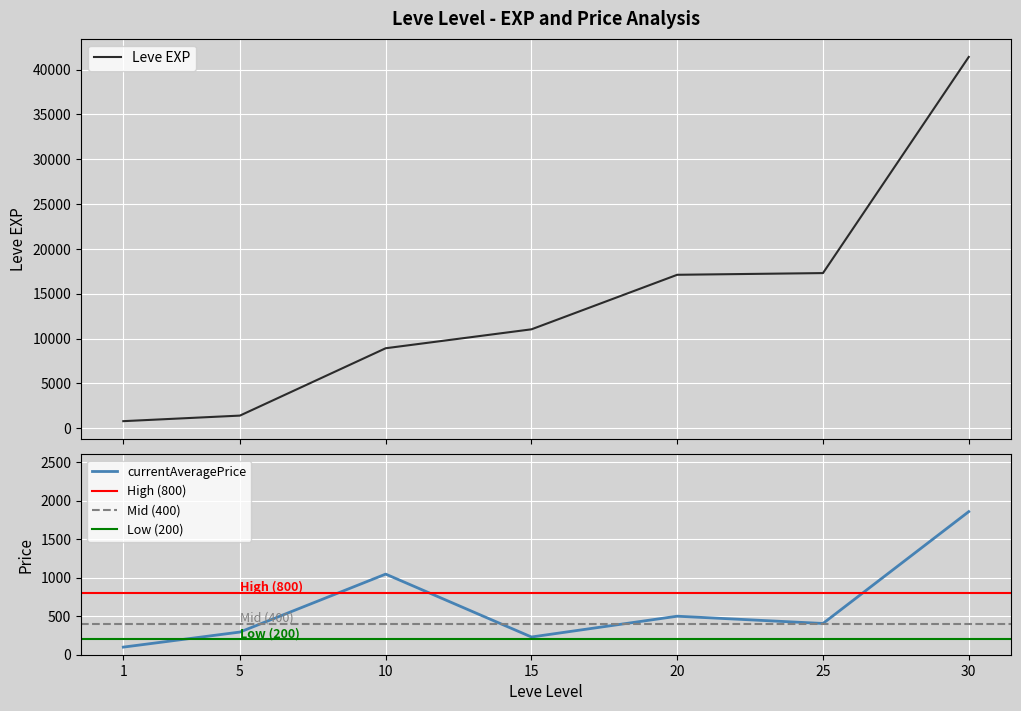

At how many categories does at least one series exceed 14485?

3